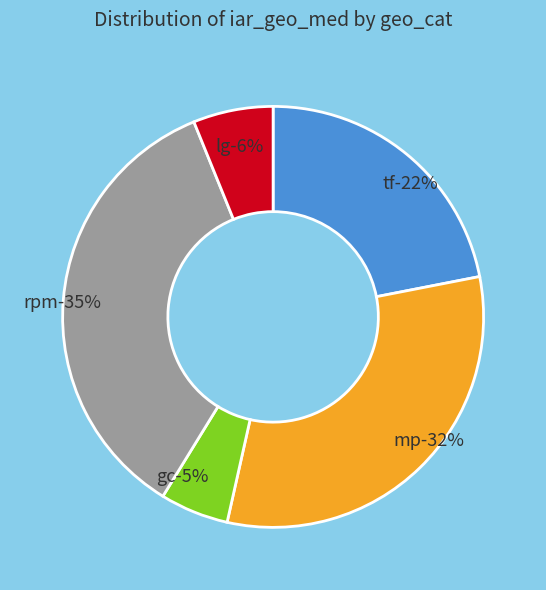

To the nearest percent, what is the average slice percentage?

20%